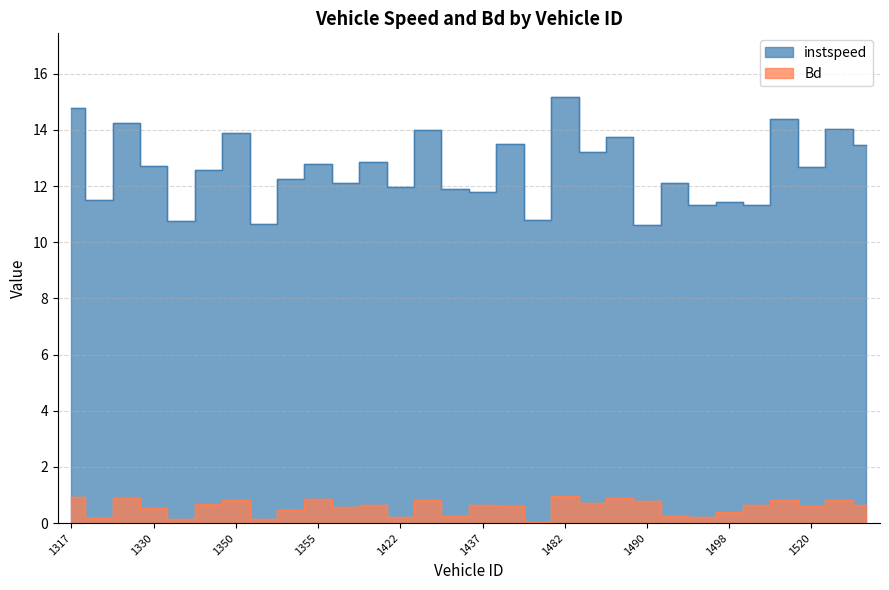

Which label corresponds to the smallest value in the chart?

1479